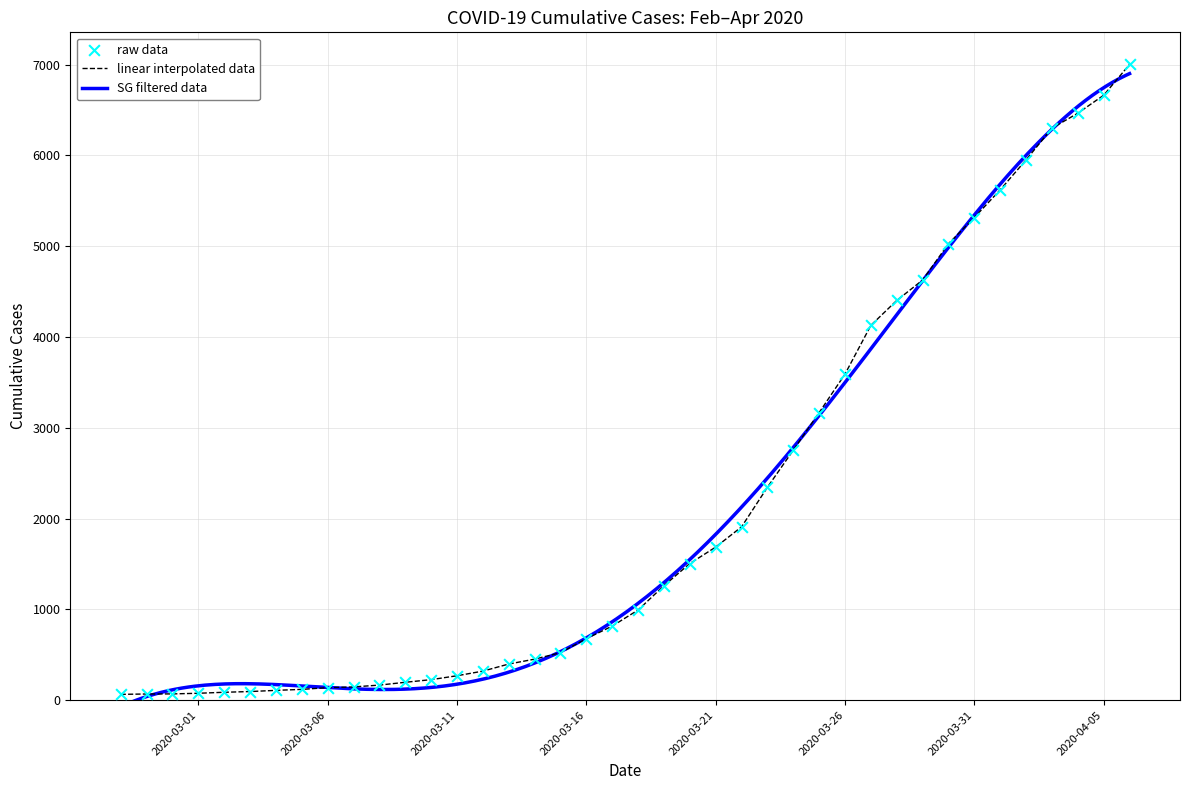

What is the change in value from 2020-03-18 to 2020-04-02?

+4959